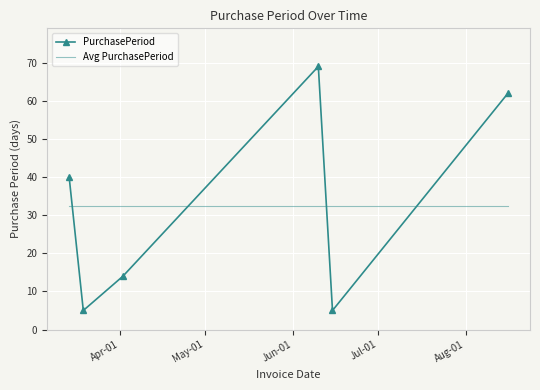

List the series in order of their peak value, lowest first.

Avg PurchasePeriod, PurchasePeriod